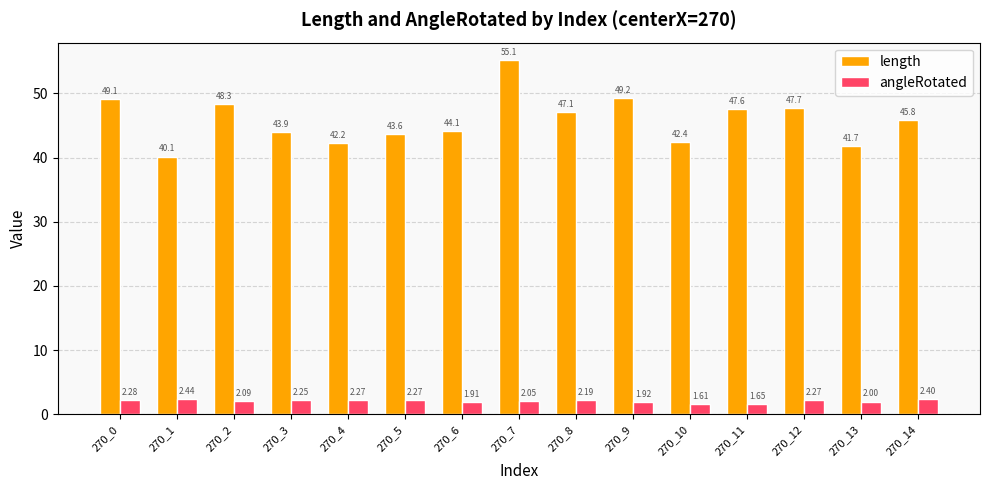

What is the sum of all angleRotated values?

31.6